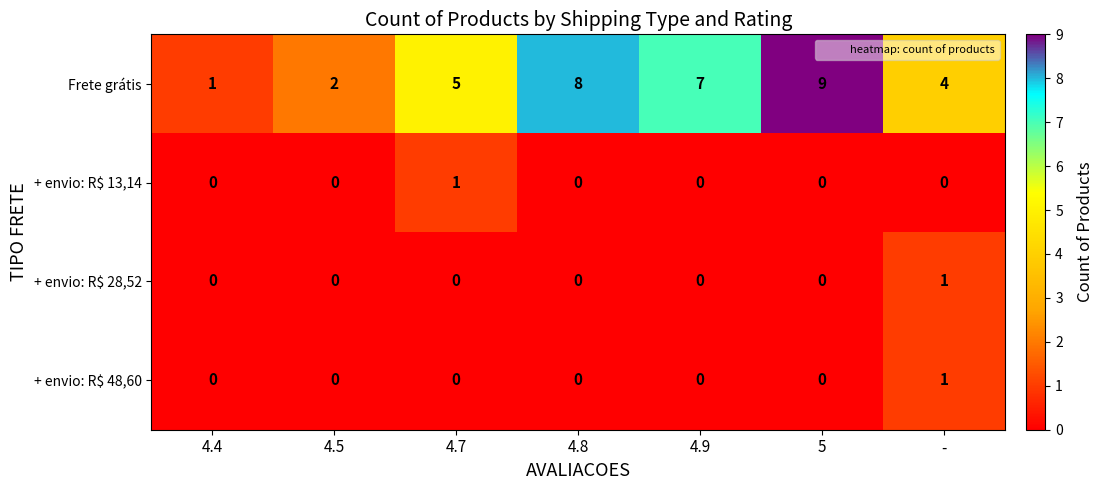

The value of + envio: R$ 28,52 at 4.5 is 0. True or false?

True